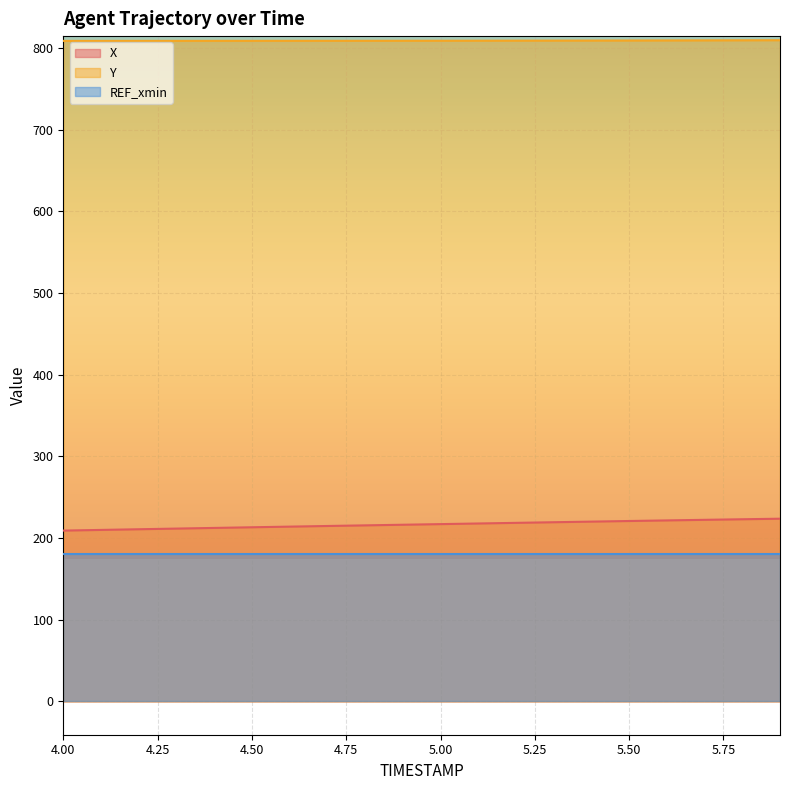

Does the chart display data point markers on the line(s)?

No